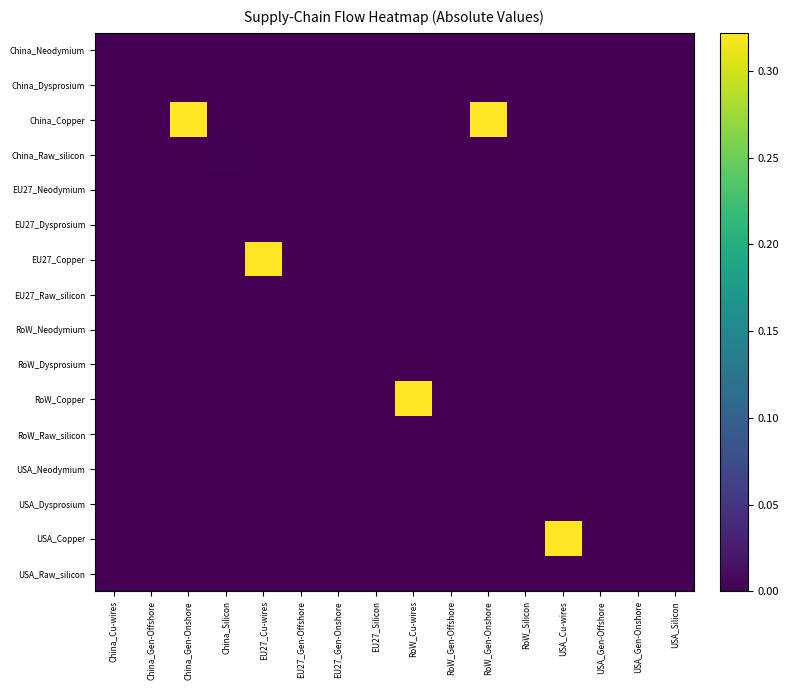

Which label corresponds to the smallest value in the chart?

China_Cu-wires